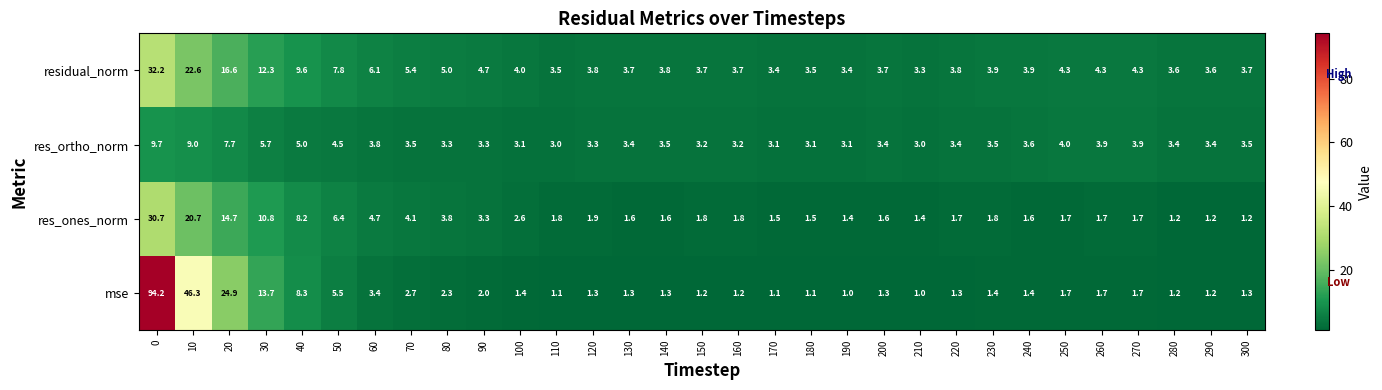

List the series in order of their peak value, highest first.

mse, residual_norm, res_ones_norm, res_ortho_norm